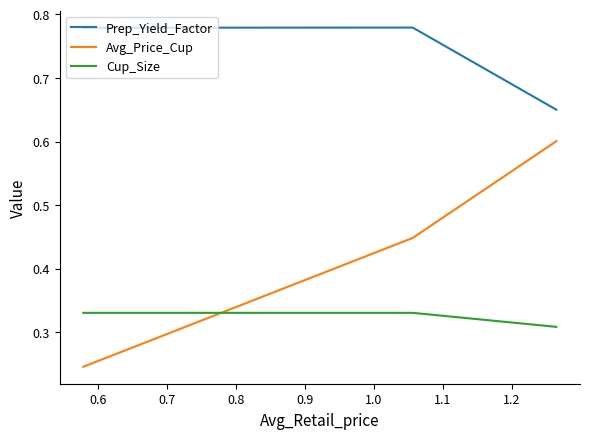

List the series in order of their peak value, highest first.

Prep_Yield_Factor, Avg_Price_Cup, Cup_Size